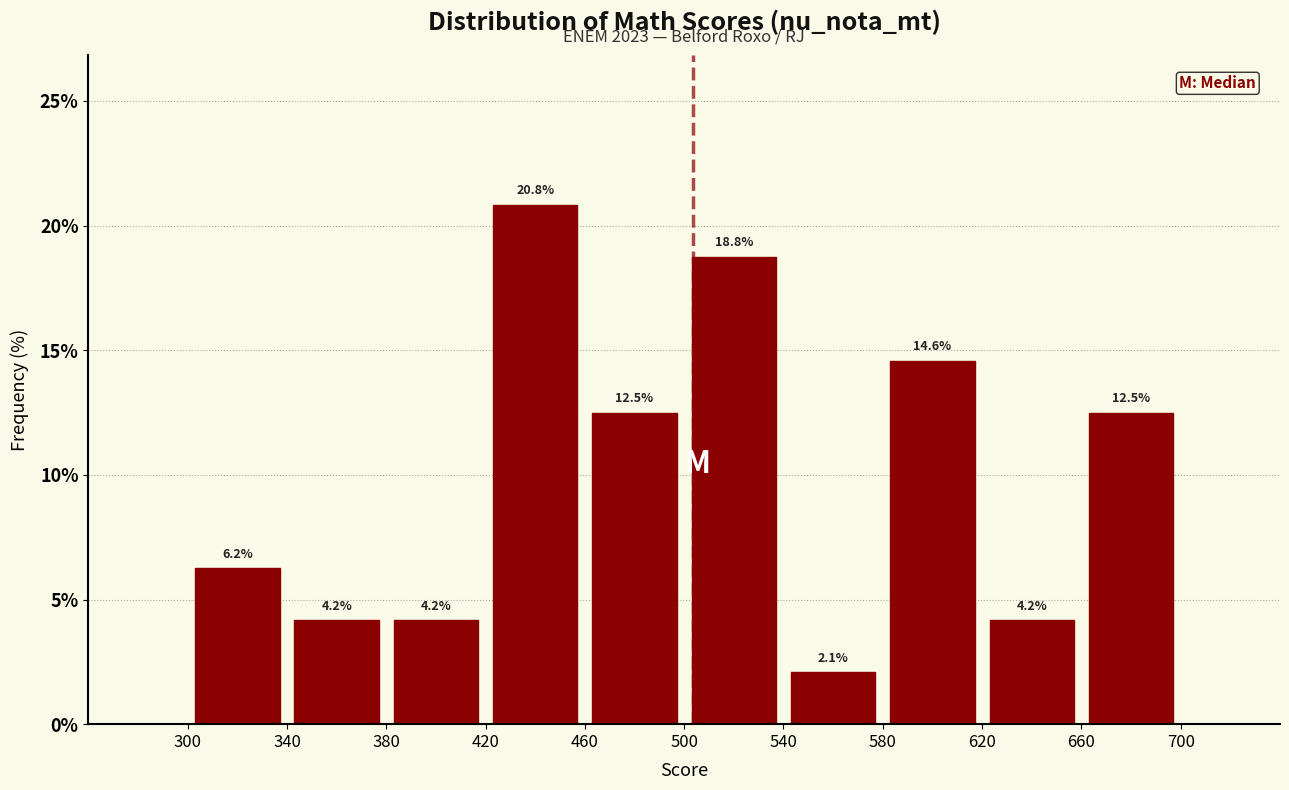

Reading left to right, list every bar in this chart as the range it spans on the x-axis followed by its height.

300 to 340: 6.2
340 to 380: 4.2
380 to 420: 4.2
420 to 460: 20.8
460 to 500: 12.5
500 to 540: 18.8
540 to 580: 2.1
580 to 620: 14.6
620 to 660: 4.2
660 to 700: 12.5